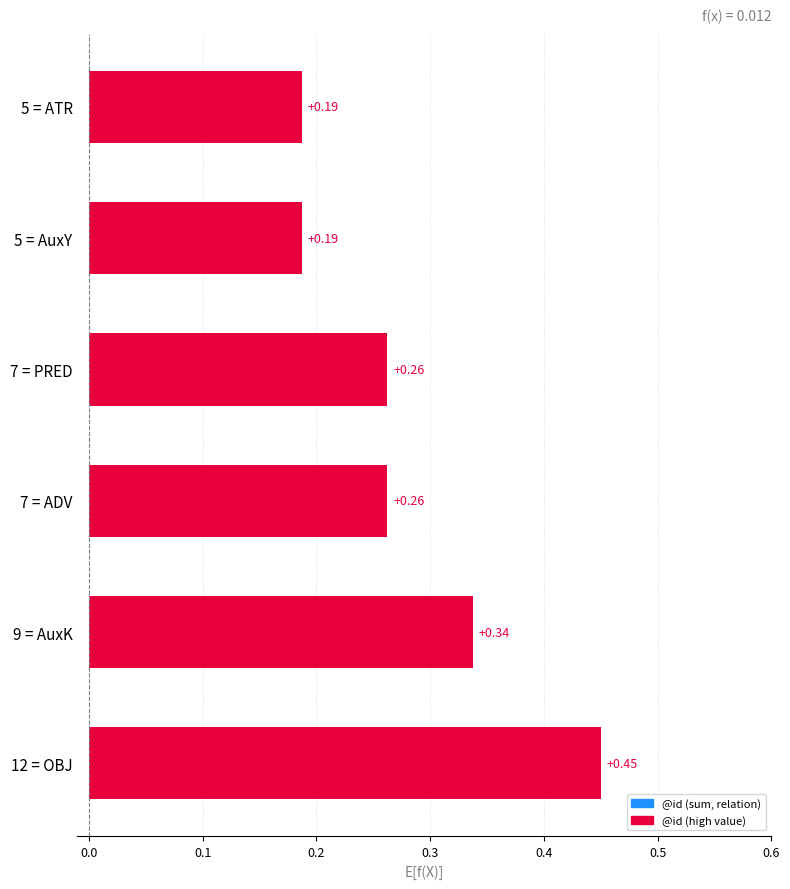

Are the bars horizontal?

Yes